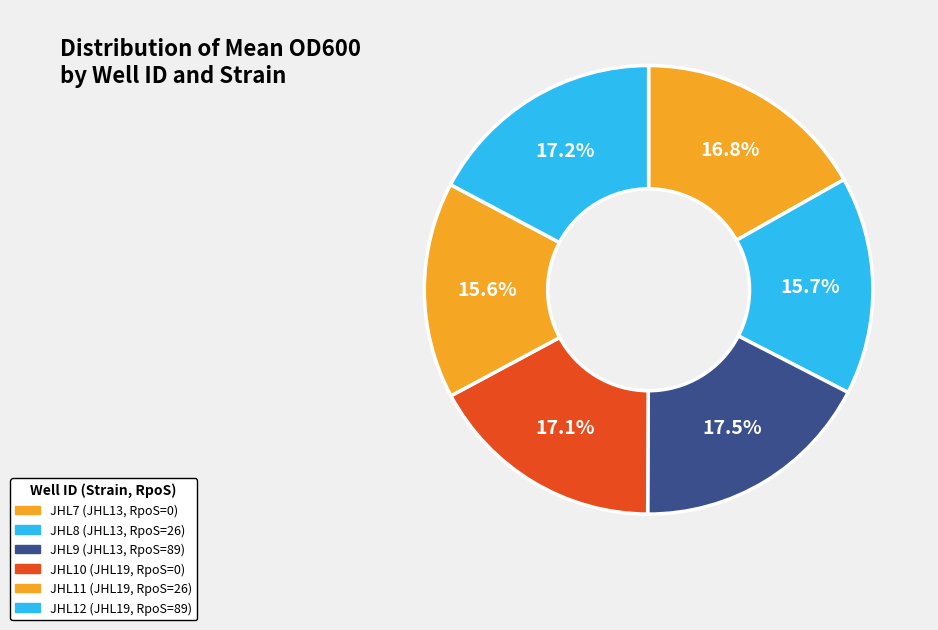

The JHL8 (JHL13, RpoS=26) slice represents 1% of the pie. True or false?

False